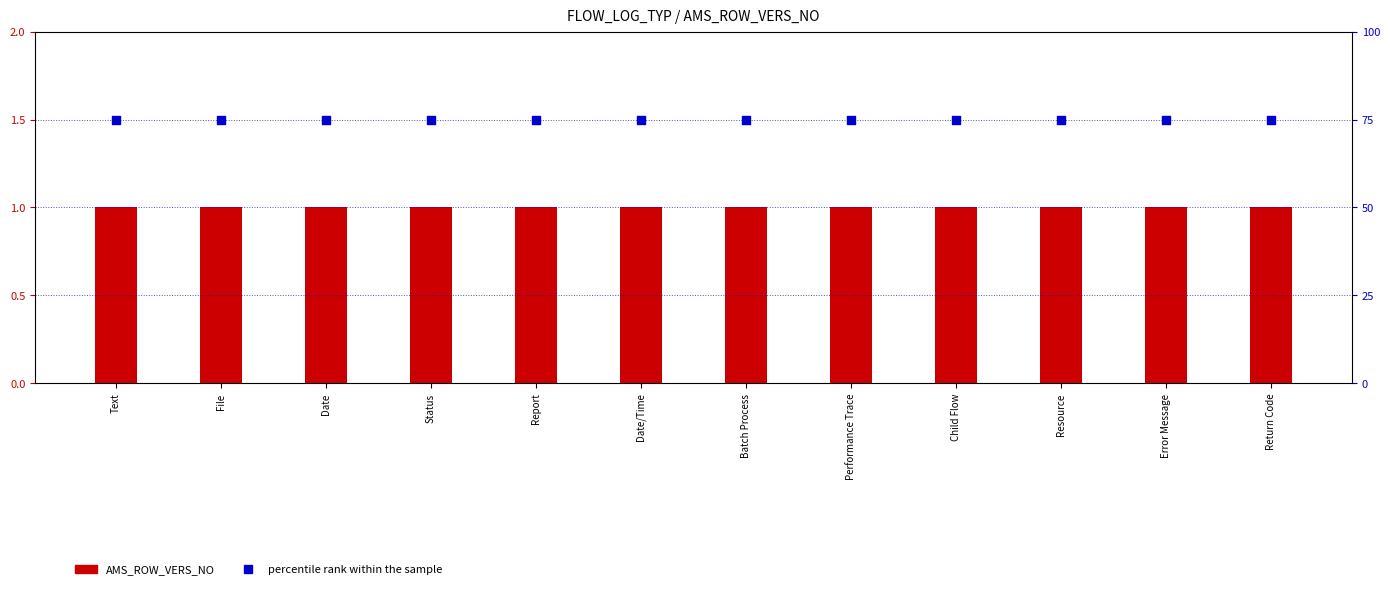

At which category is the sum across all series the highest?

Text